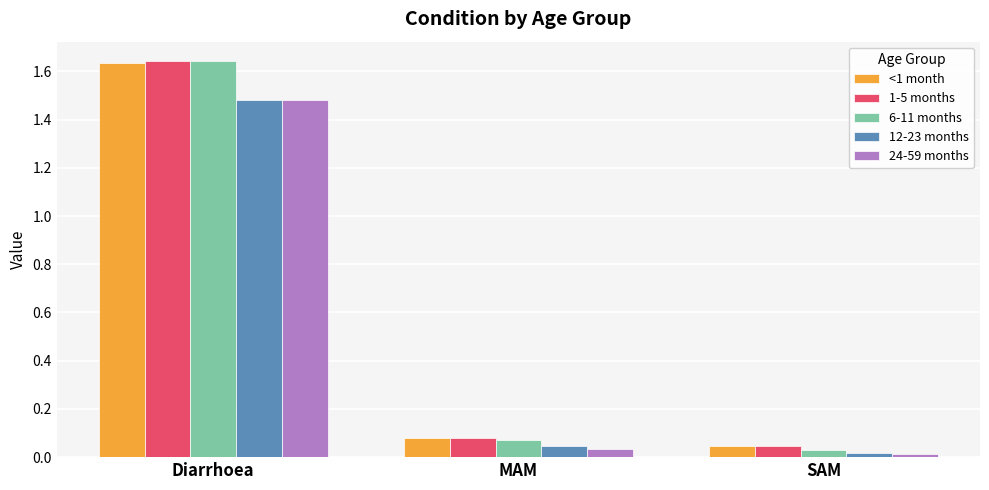

Which series changed the most between Diarrhoea and SAM?

6-11 months